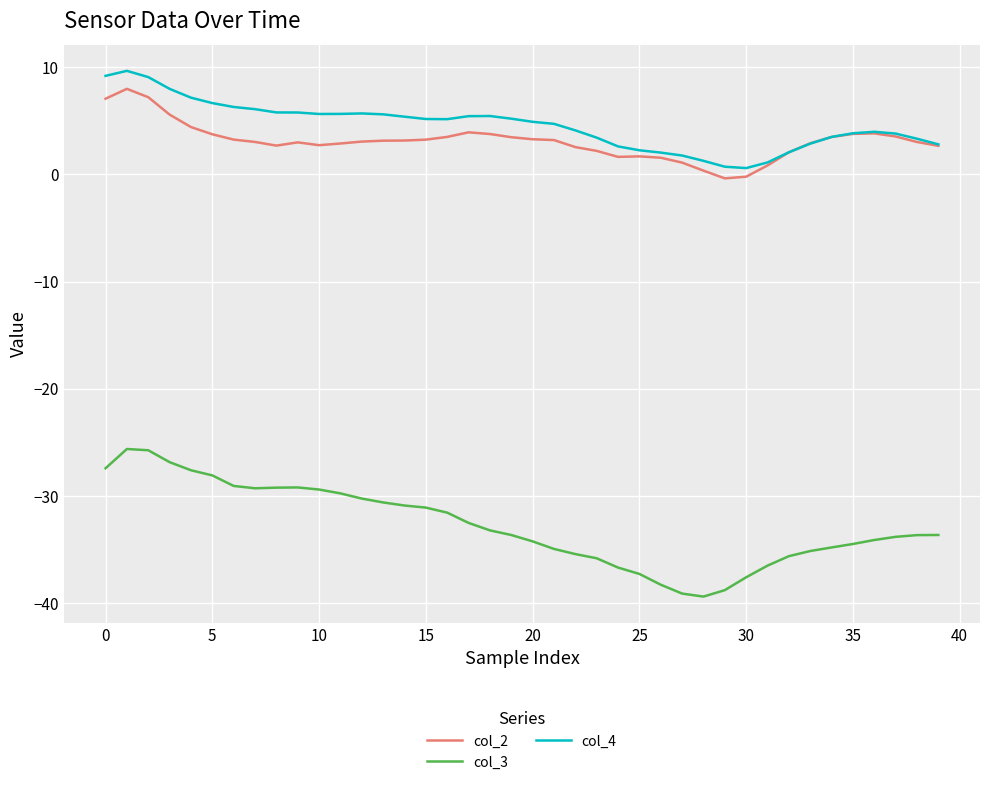

Which series has the largest range (max minus min)?

col_3